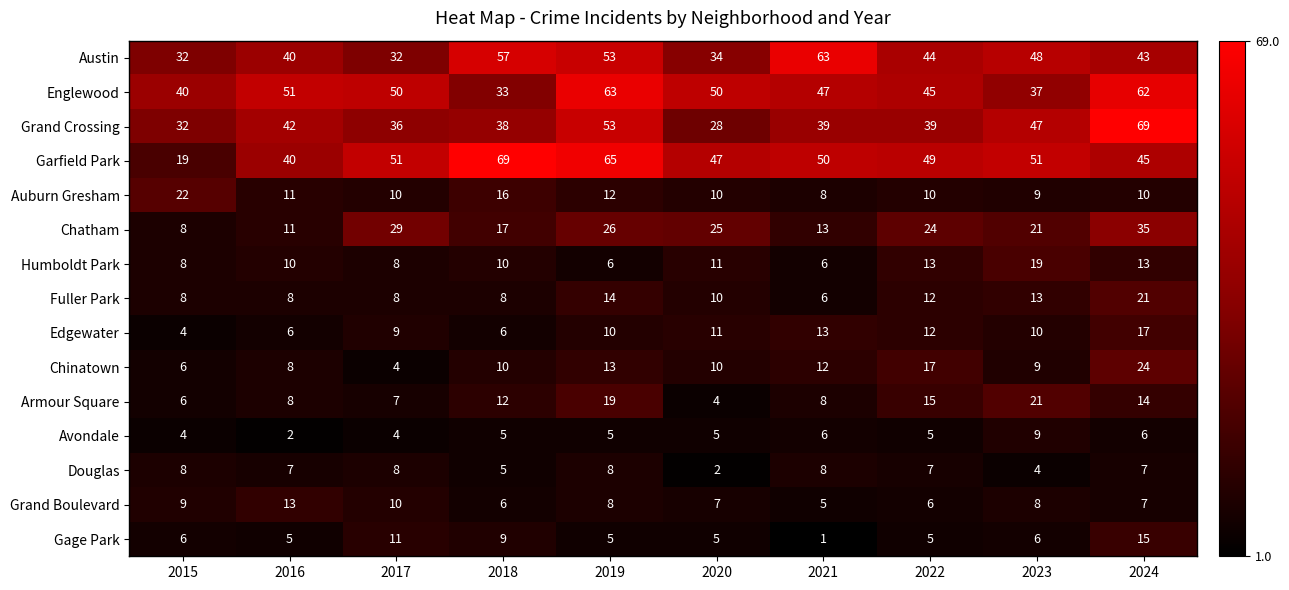

At how many categories does at least one series exceed 2?

10